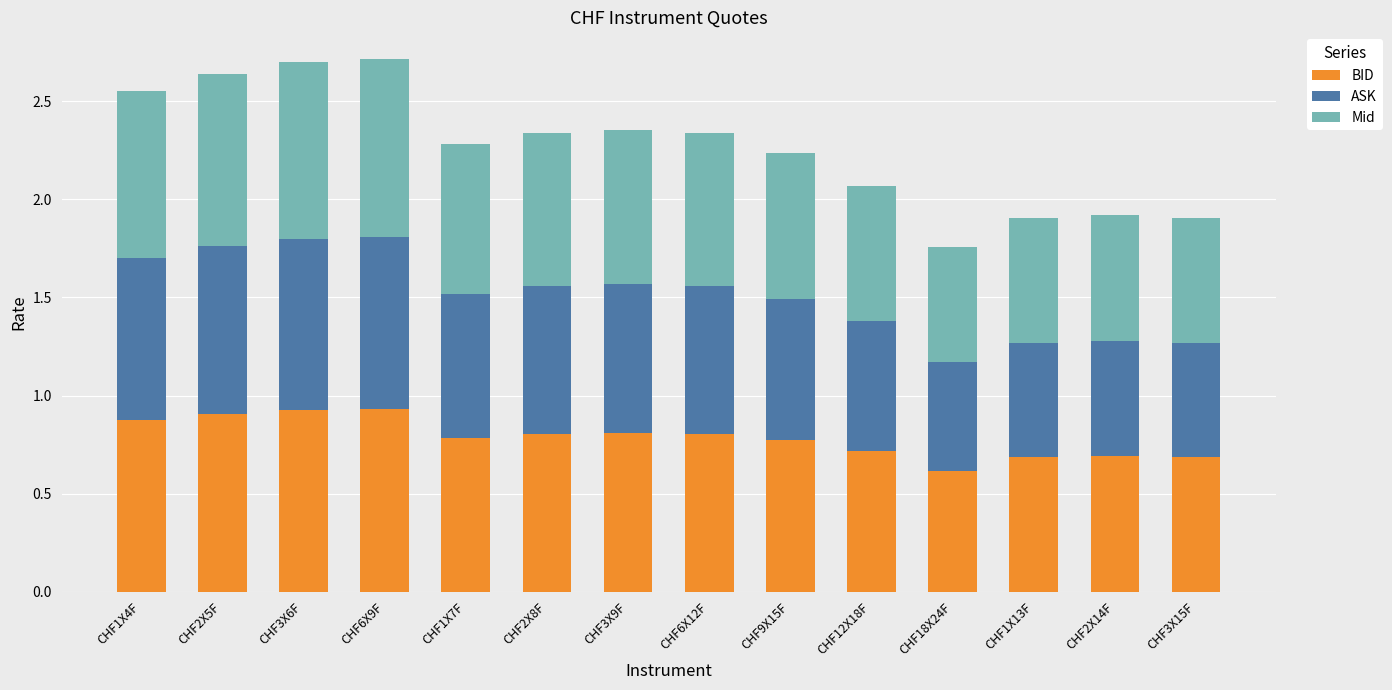

The value of BID at CHF6X12F is 1.4. True or false?

False